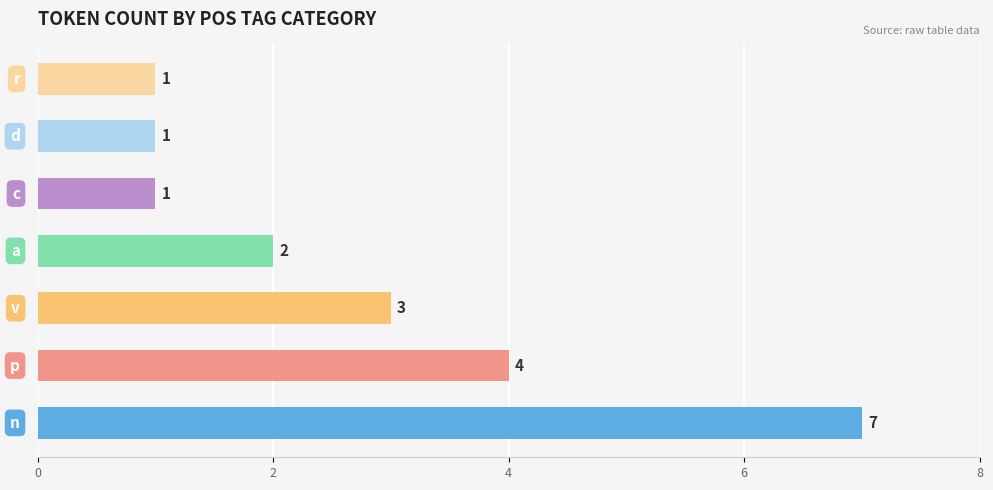

How many values are between 1 and 4?

6